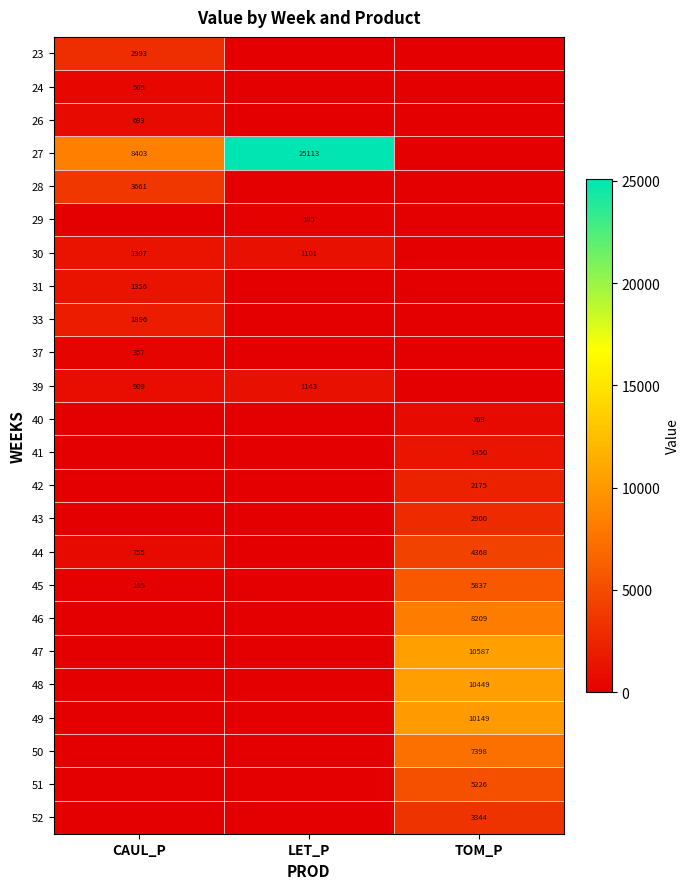

True or false: 45 has a value of 5837 at TOM_P.

True